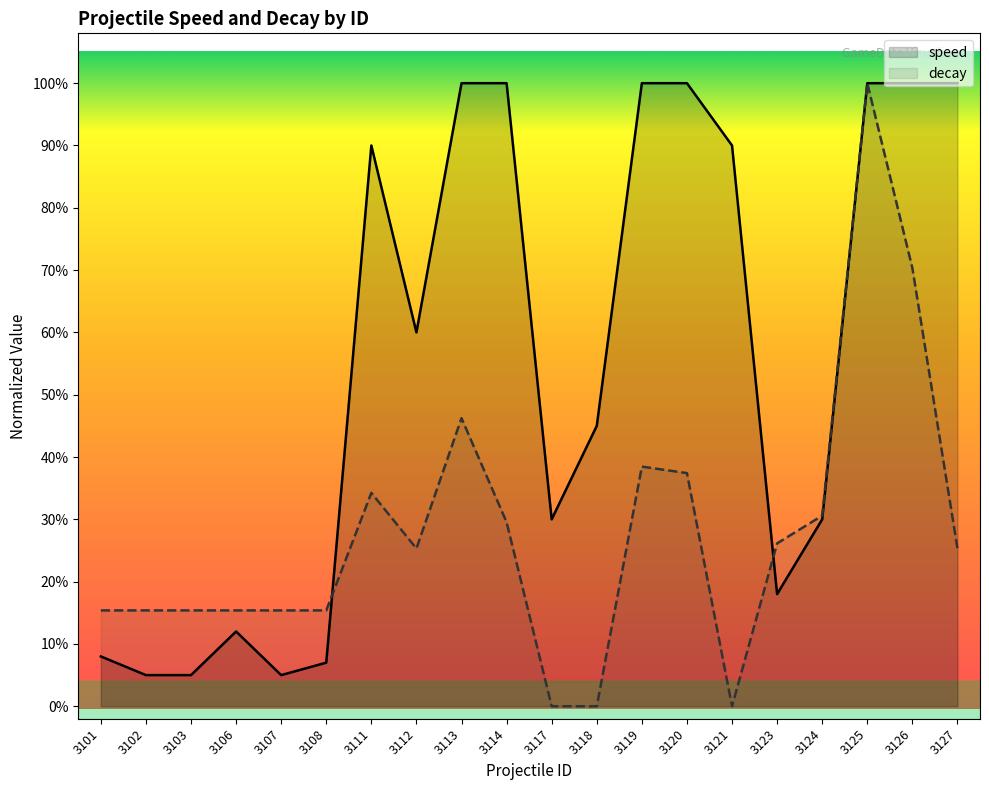

Which series changed the most between 3118 and 3120?

speed